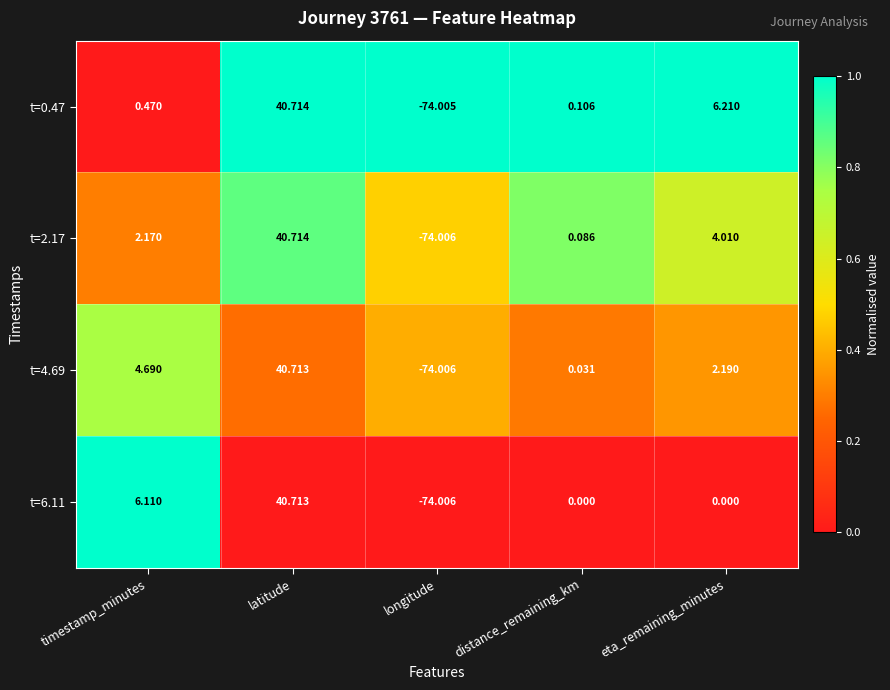

At how many categories does at least one series exceed 0?

4